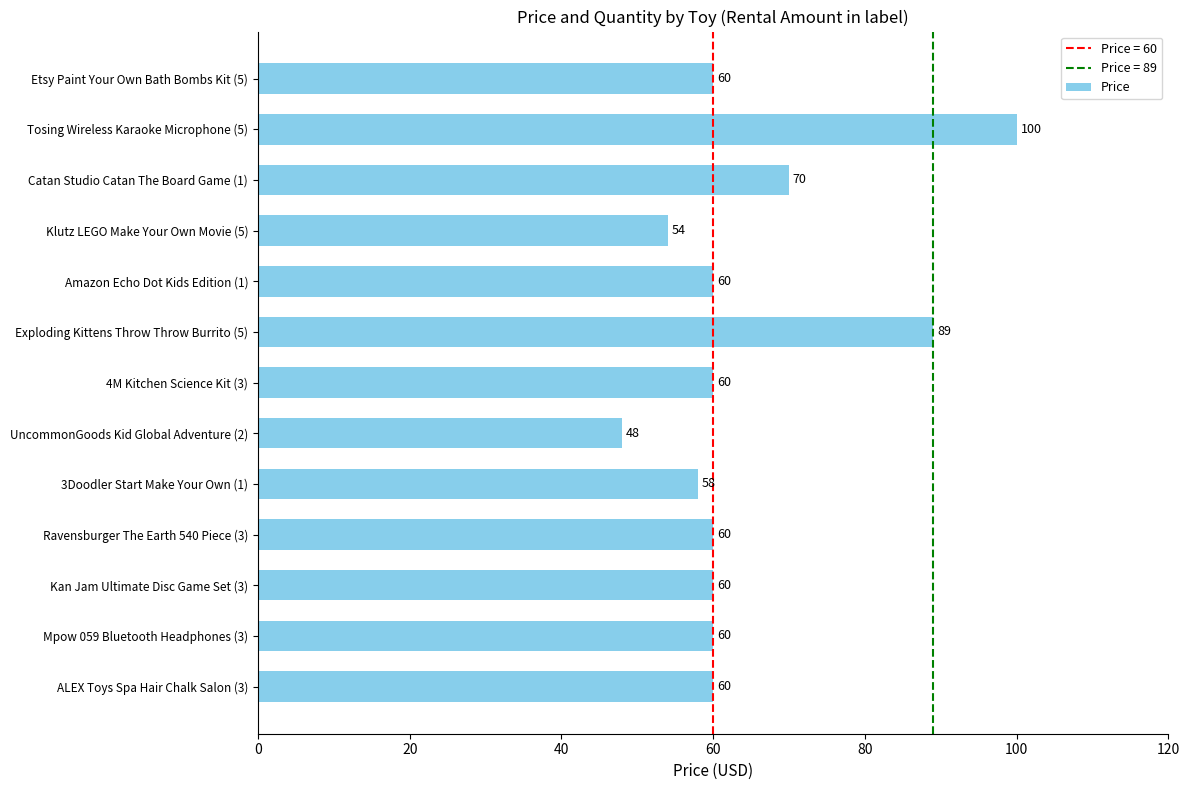

Approximately how many times larger is the value at Mpow 059 Bluetooth Headphones (3) compared to Kan Jam Ultimate Disc Game Set (3)?

1.0